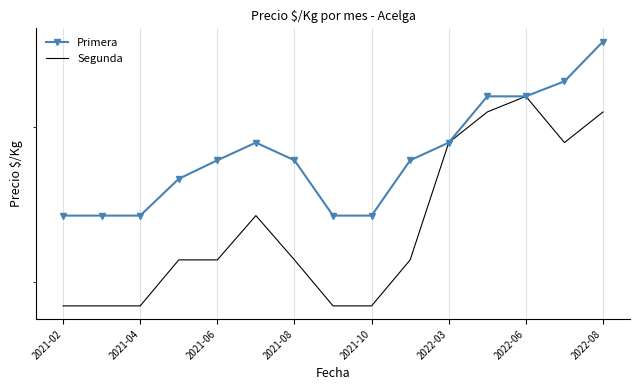

True or false: Segunda and Primera intersect in this chart.

False